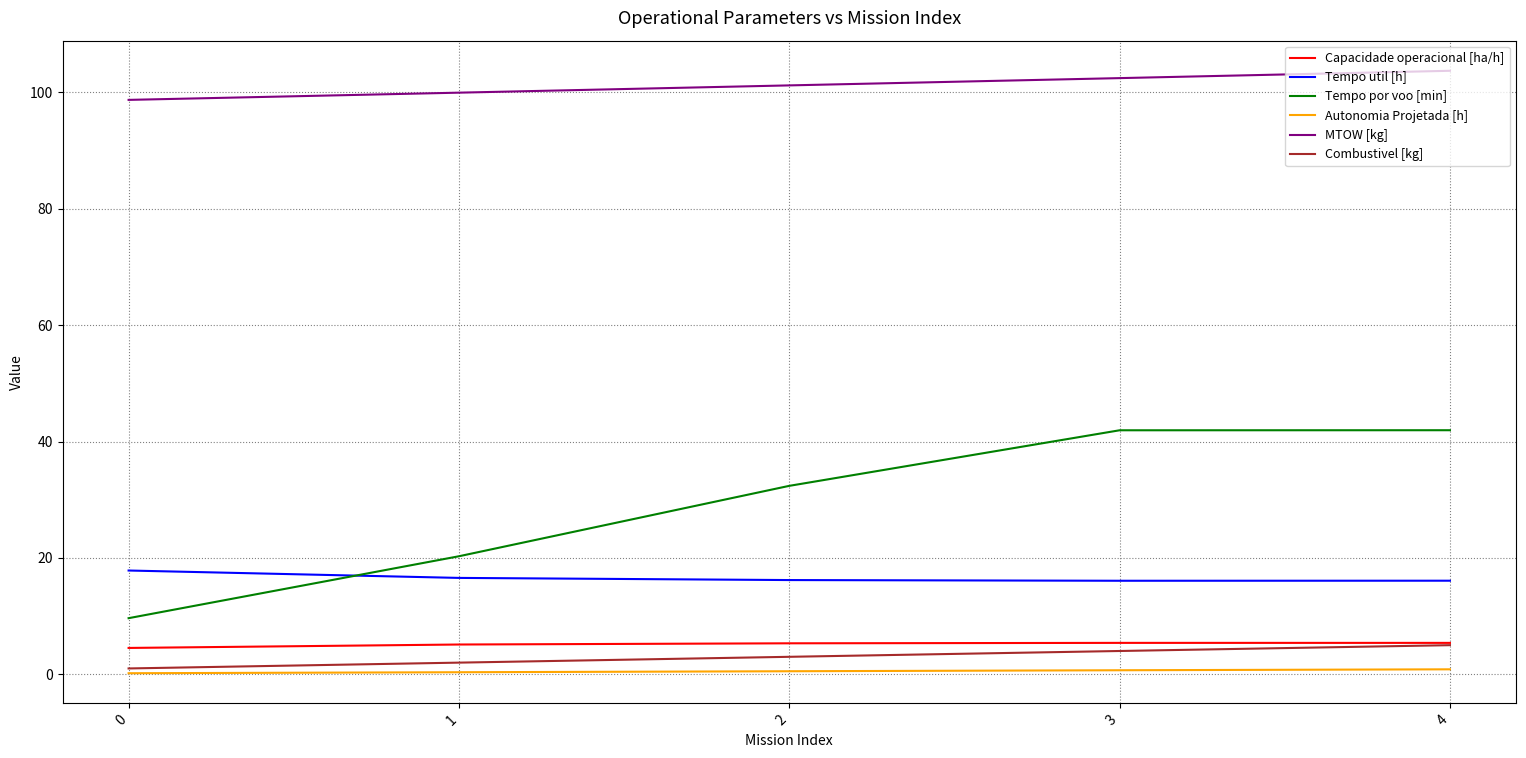

Which series has the largest range (max minus min)?

Tempo por voo [min]